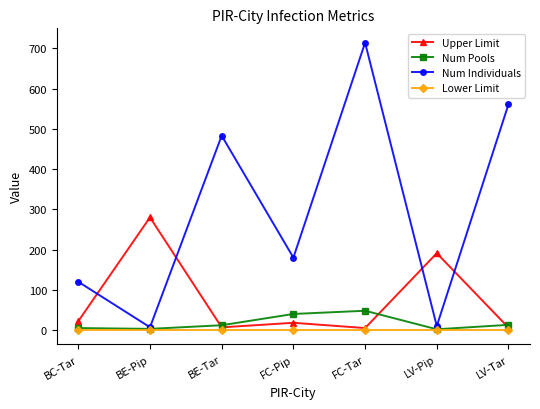

How many series are shown in this chart?

4